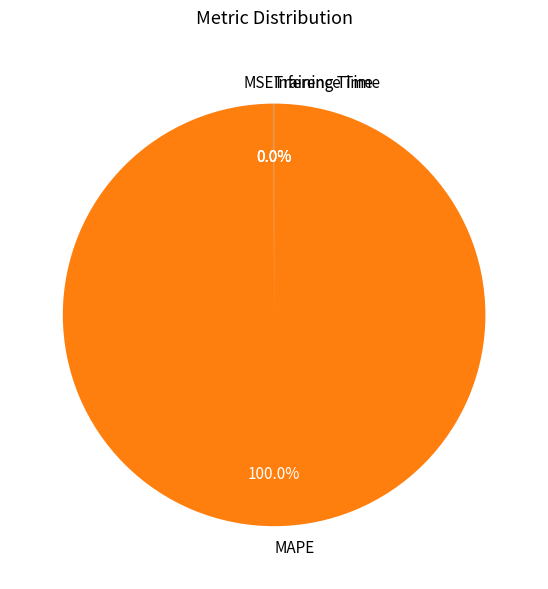

Which slice represents more than half of the pie?

MAPE